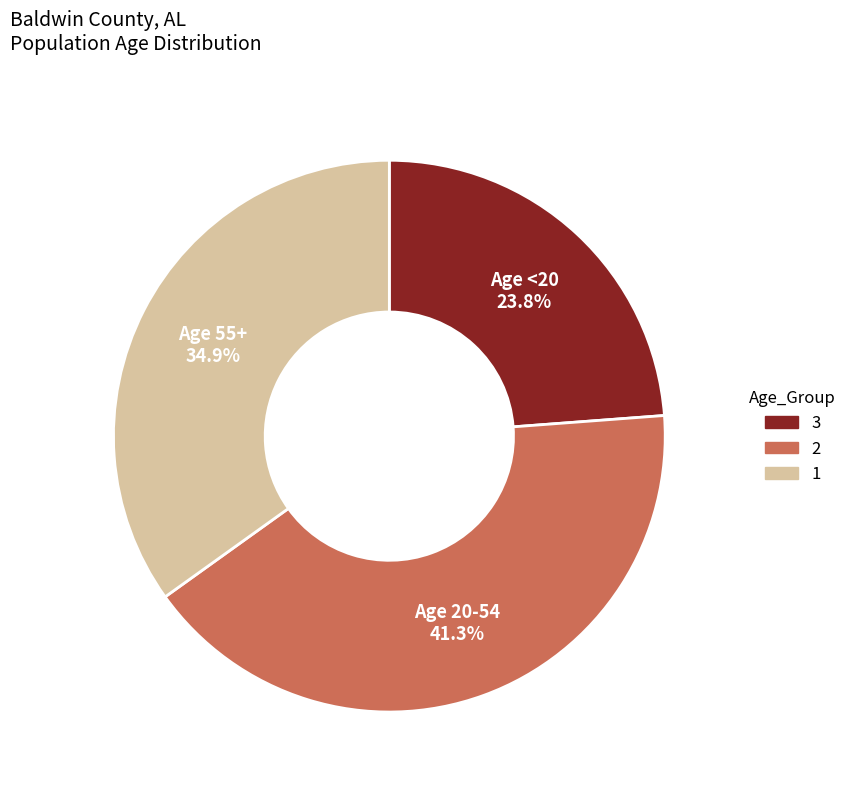

Count the number of slices in the pie.

3